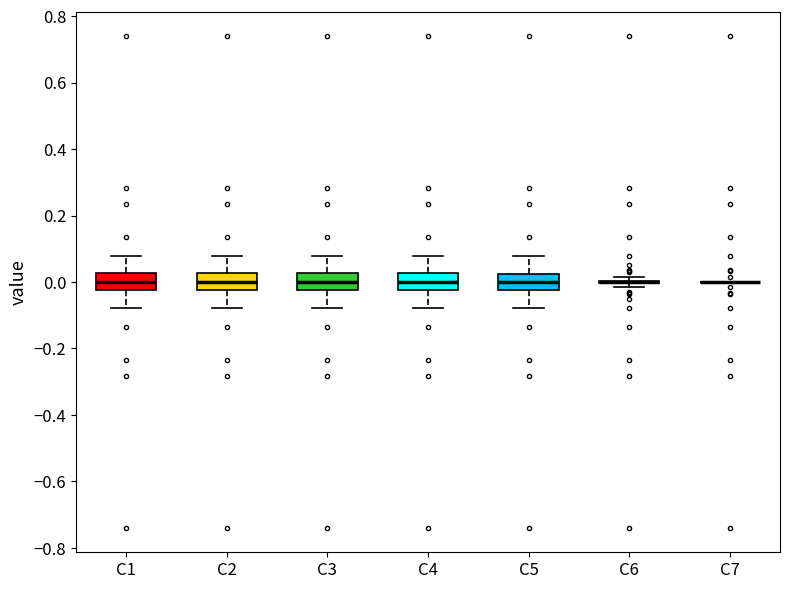

Where does the upper whisker of the box for C3 end on the y-axis? The values are not printed on the chart, so give them approximately, as read against the axis.

0.08